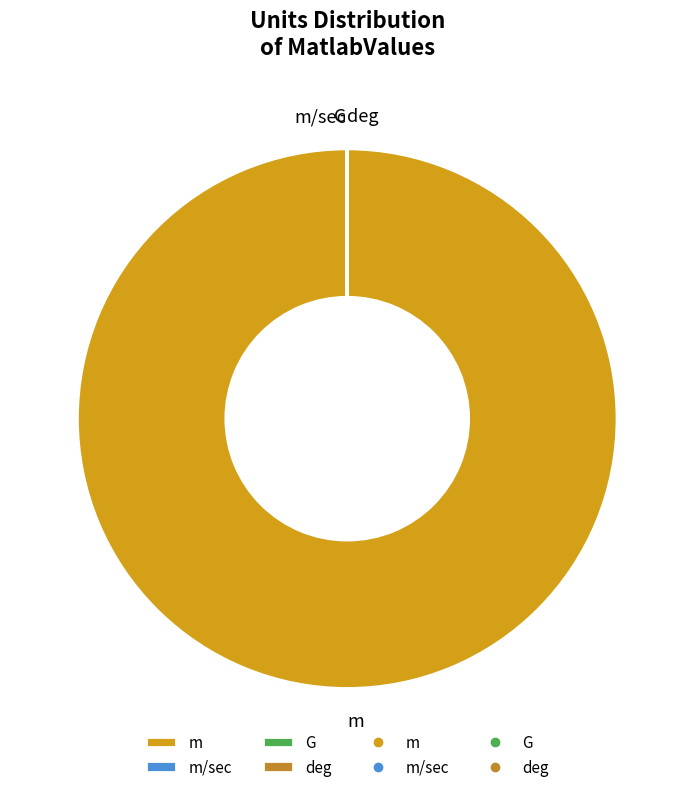

Is it true that m is 100% of the pie?

True